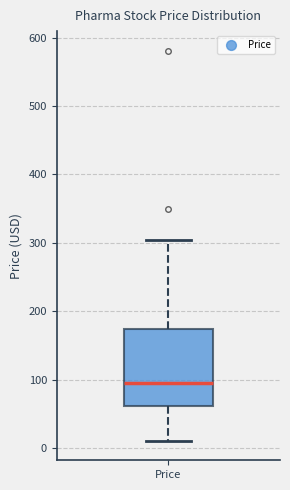

Where does the lower whisker of the box for Price end on the y-axis? The values are not printed on the chart, so give them approximately, as read against the axis.

10